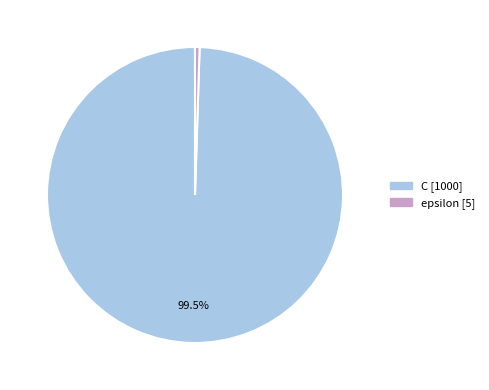

Does any single category account for the majority?

Yes